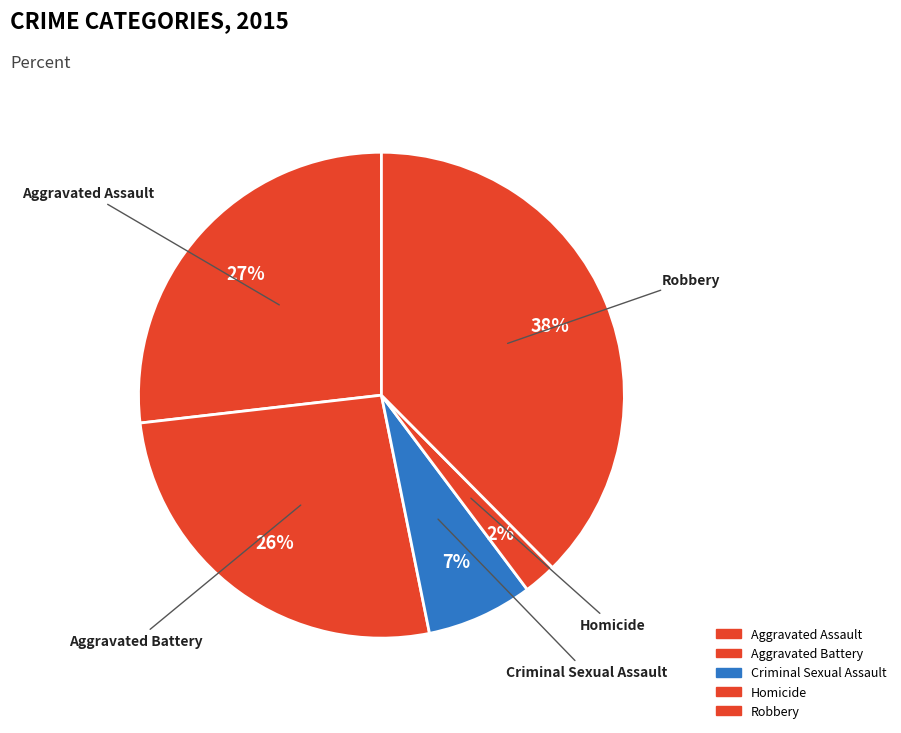

Count the number of slices in the pie.

5